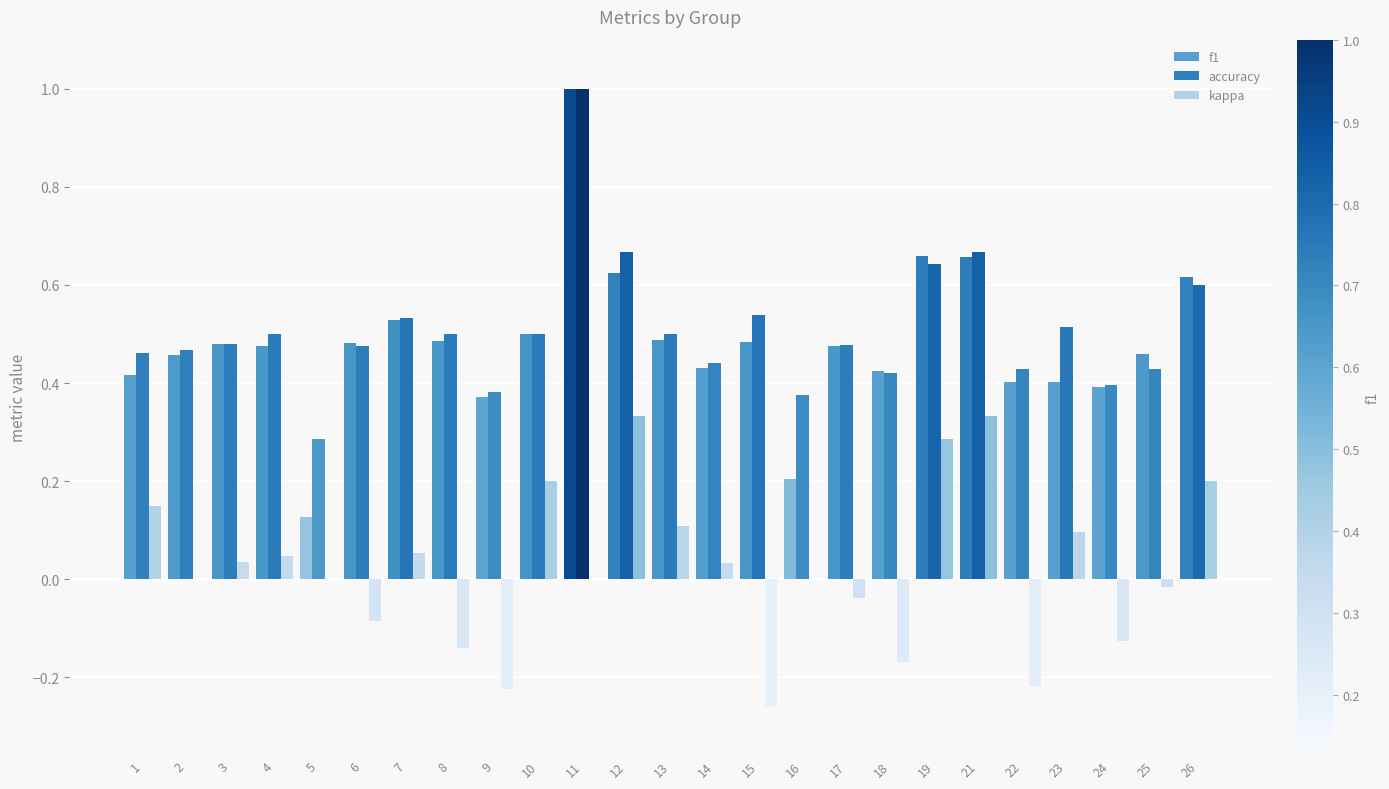

Count the number of categories in the chart.

25